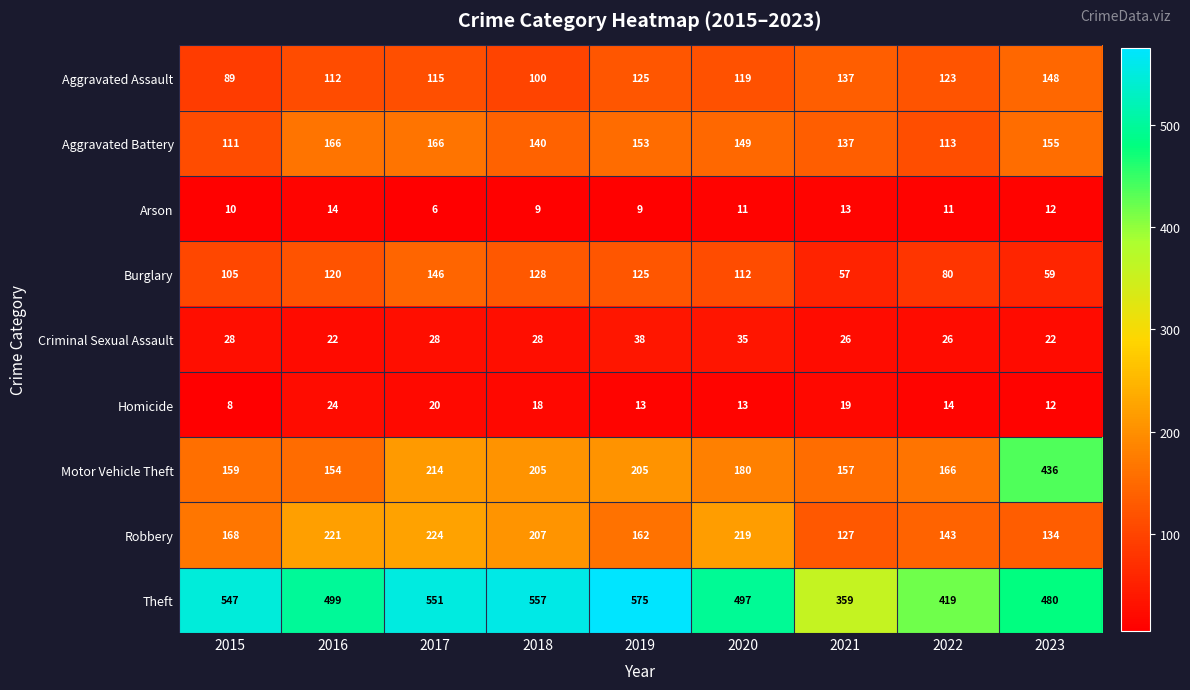

The Aggravated Assault series shows 123 at 2022. True or false?

True